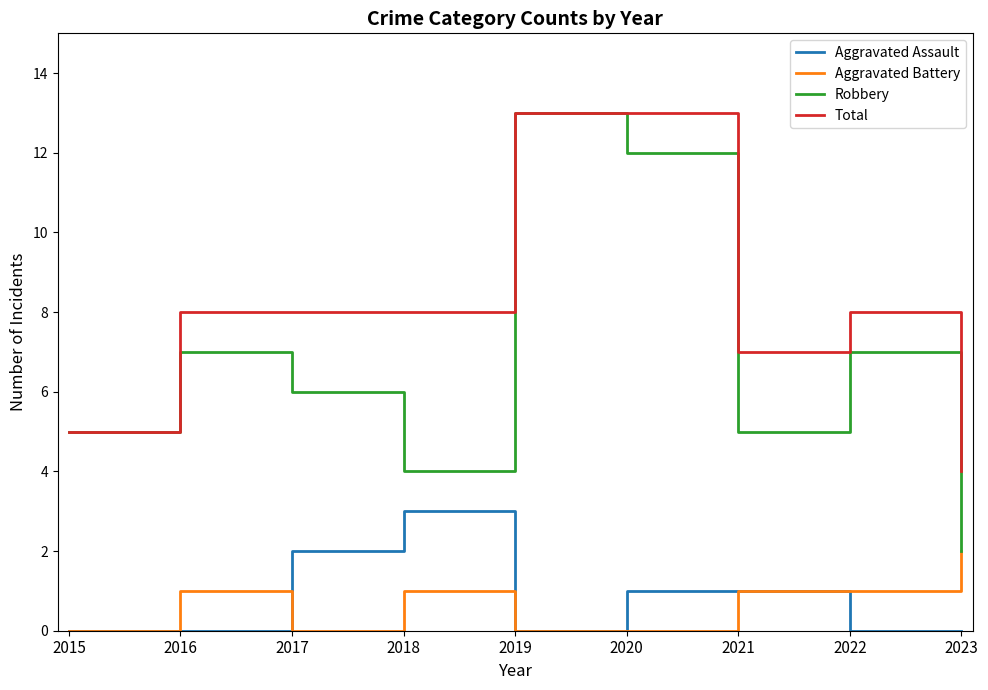

How many Total values are between 7 and 8?

5